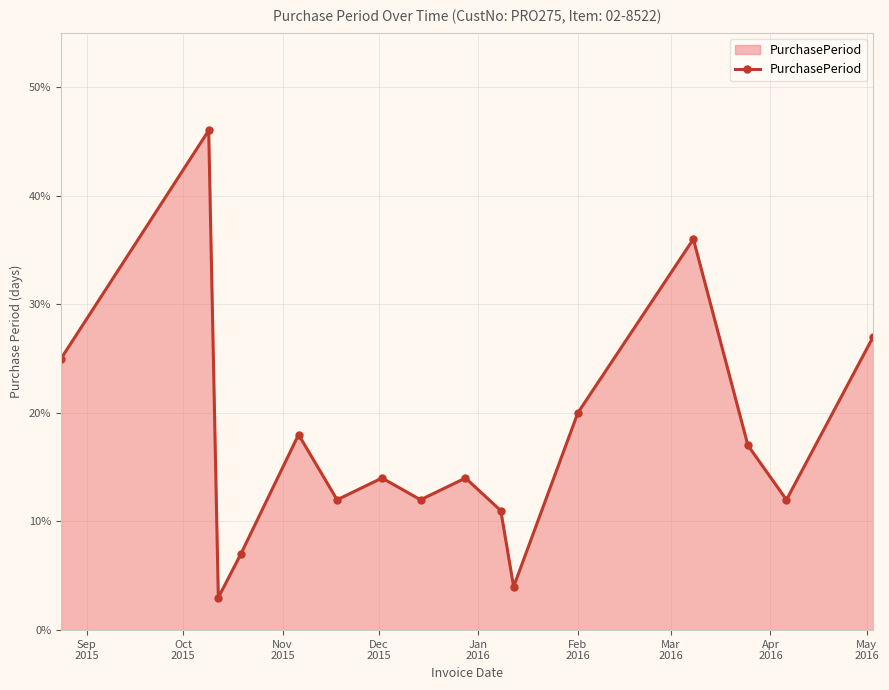

What is the minimum value shown in the chart?

3